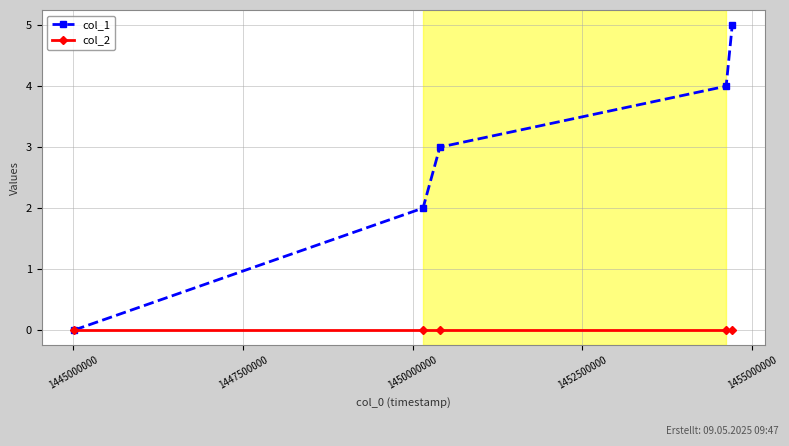

What is the greatest value displayed?

5